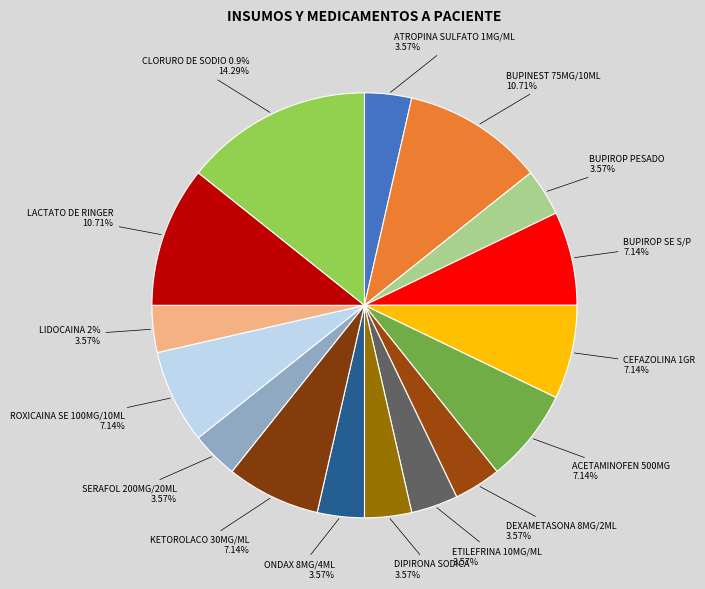

What is the ratio of the value at ROXICAINA SE 100MG/10ML to the value at KETOROLACO 30MG/ML?

1.0